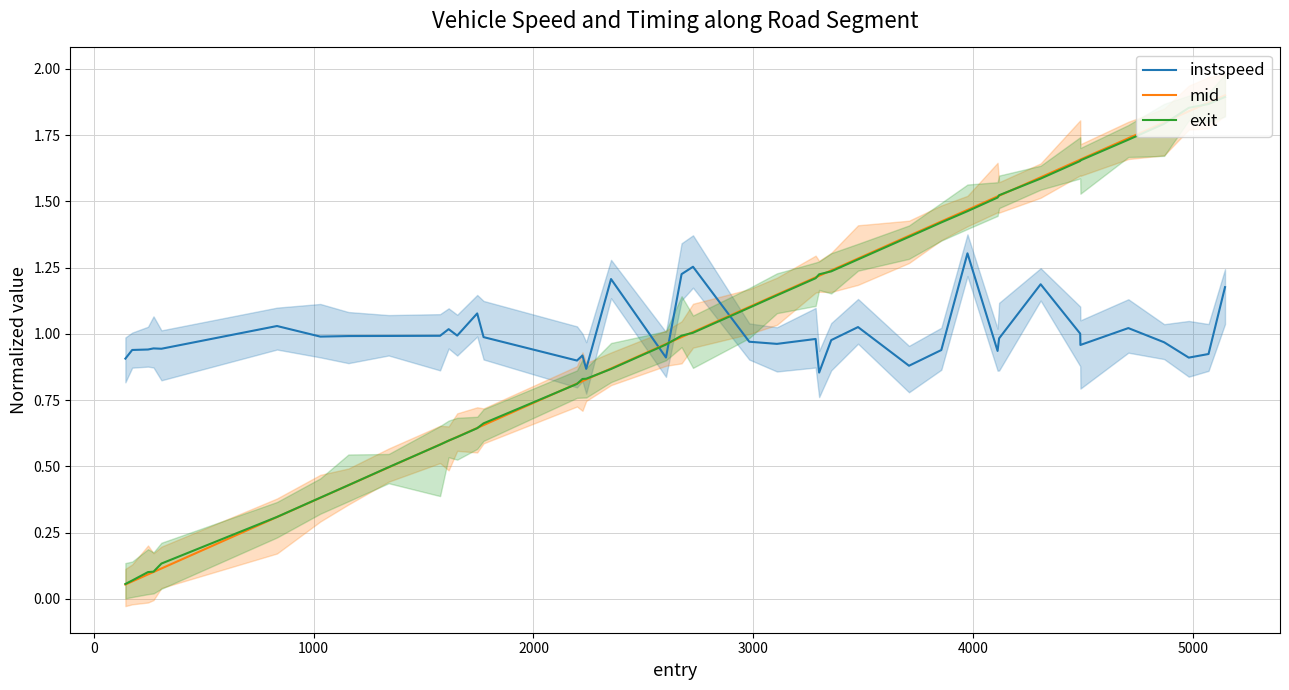

Which series ends up on top after the final intersection of exit and instspeed?

exit